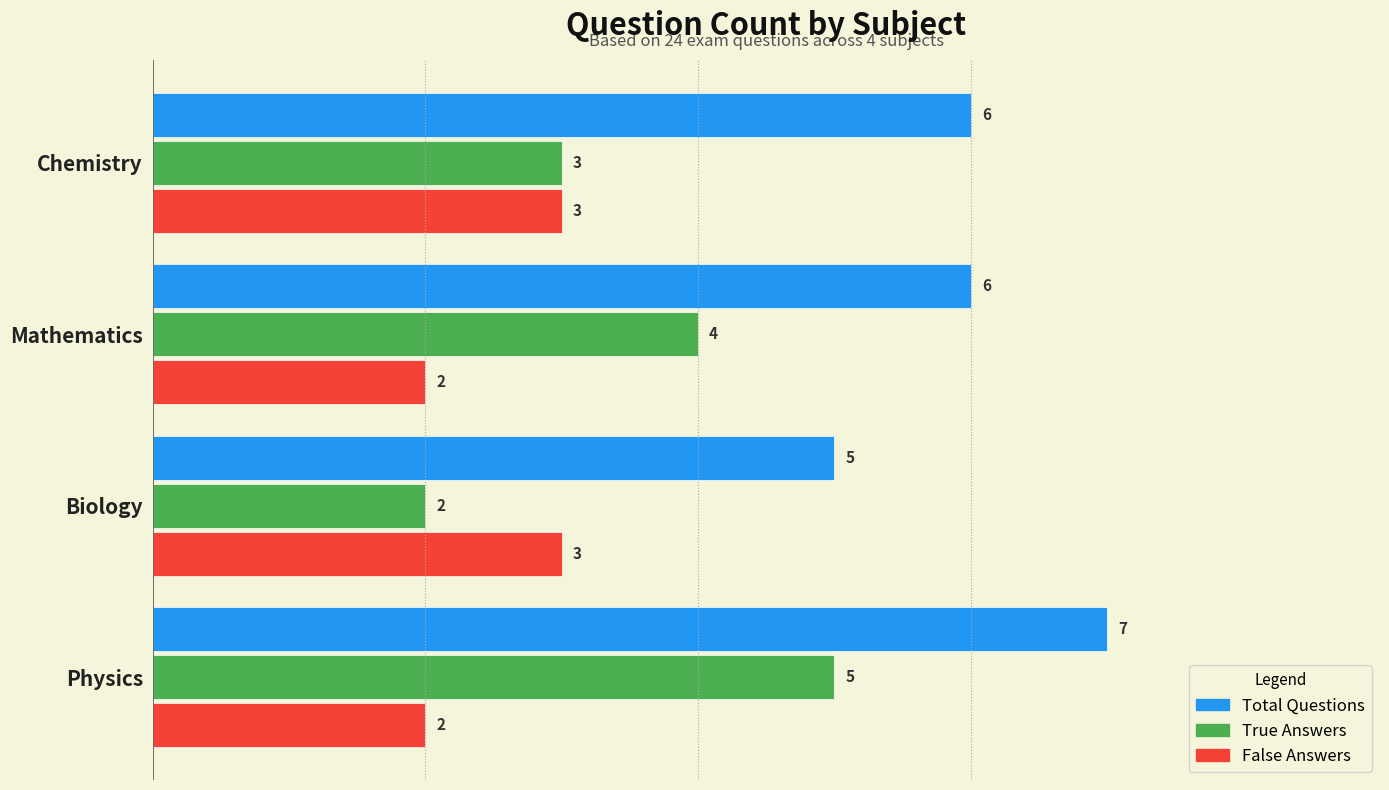

List the series in order of their overall mean, lowest first.

False Answers, True Answers, Total Questions